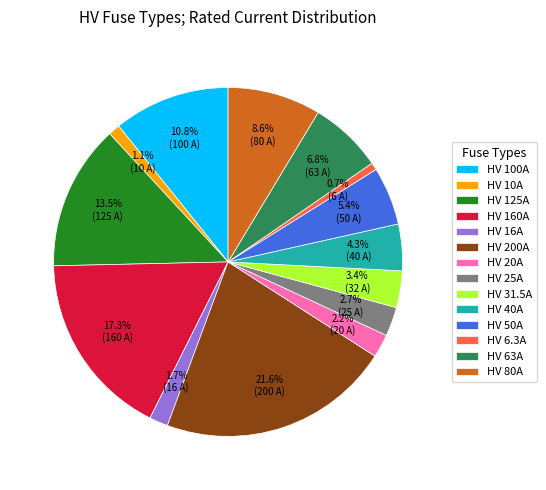

Which slice is the largest?

HV 200A